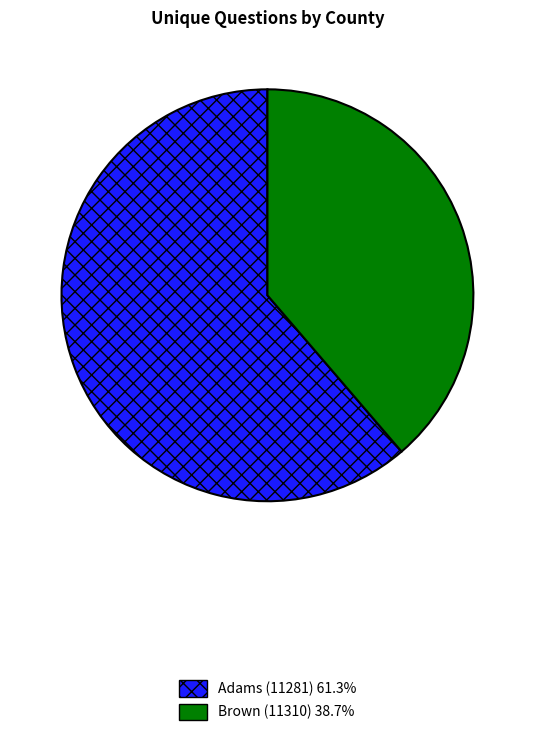

Which slice represents more than half of the pie?

Adams (11281)